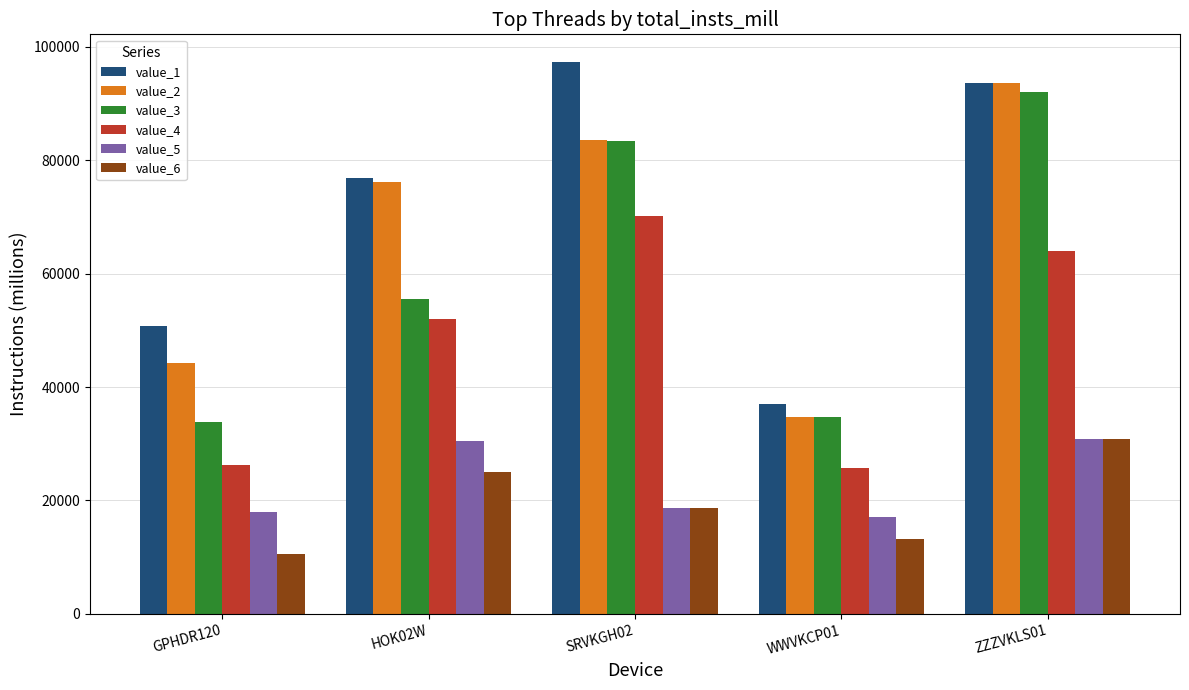

How many groups of bars are there?

5